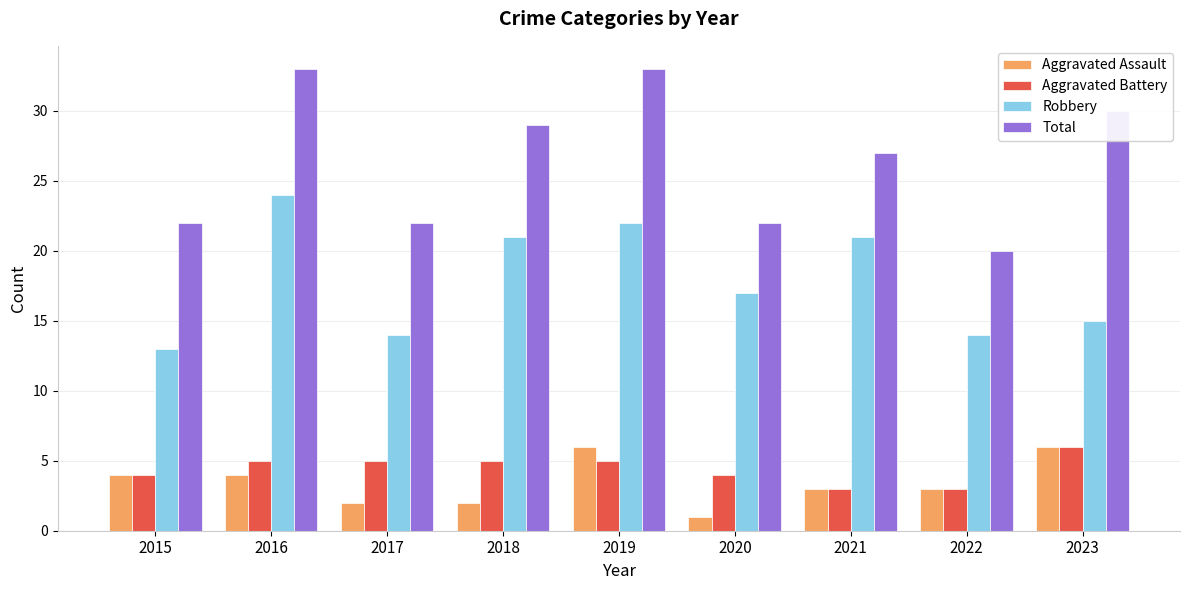

Count the Aggravated Assault values in the range 2 to 4.

6